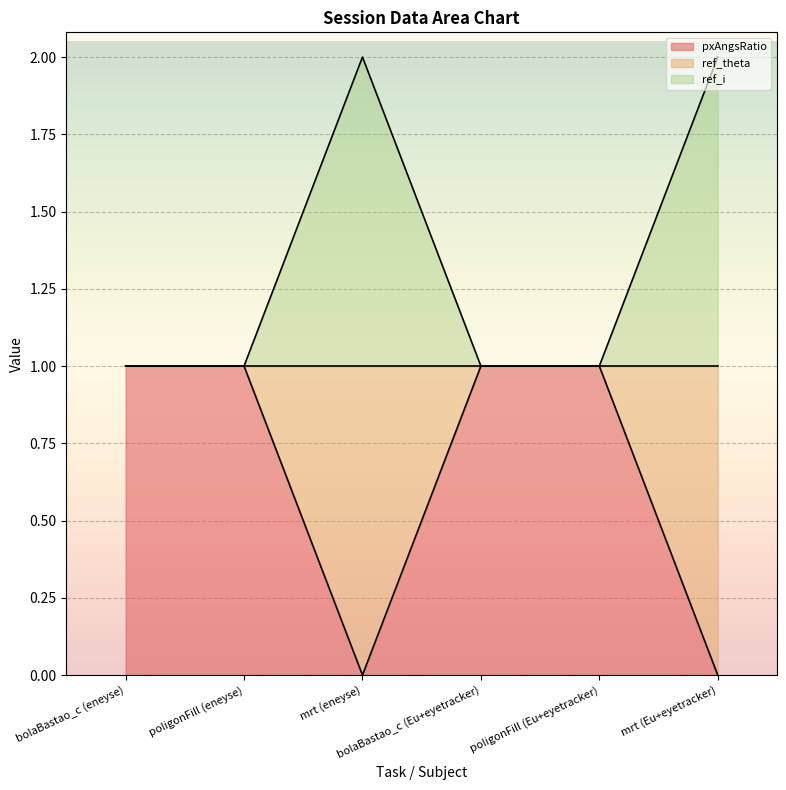

Is the value of ref_theta at poligonFill (Eu+eyetracker) greater than the value of pxAngsRatio at bolaBastao_c (eneyse)?

No